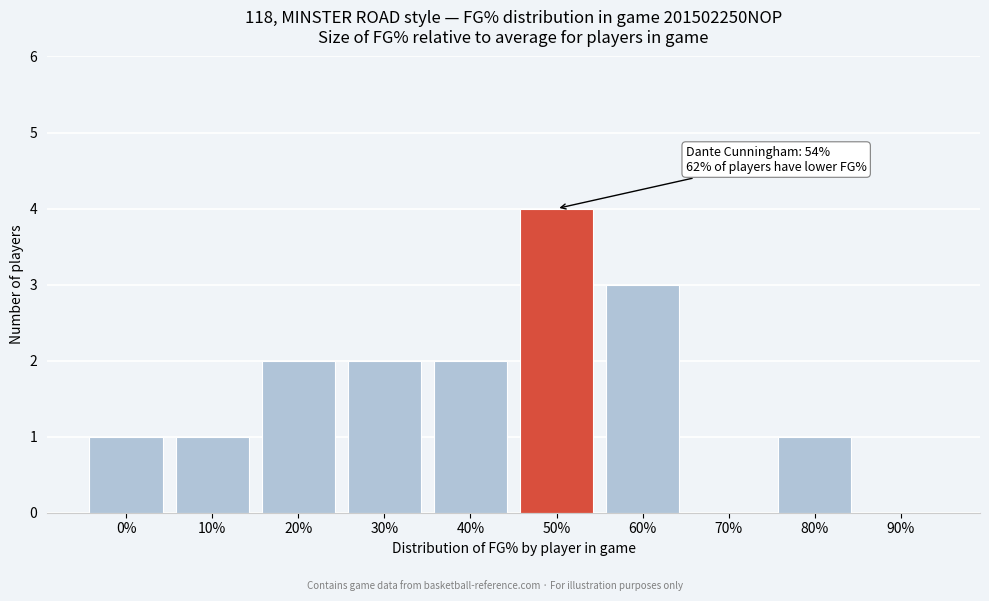

Reading right to left, what are all the values shown in this chart?

90%=0	80%=1	70%=0	60%=3	50%=4	40%=2	30%=2	20%=2	10%=1	0%=1